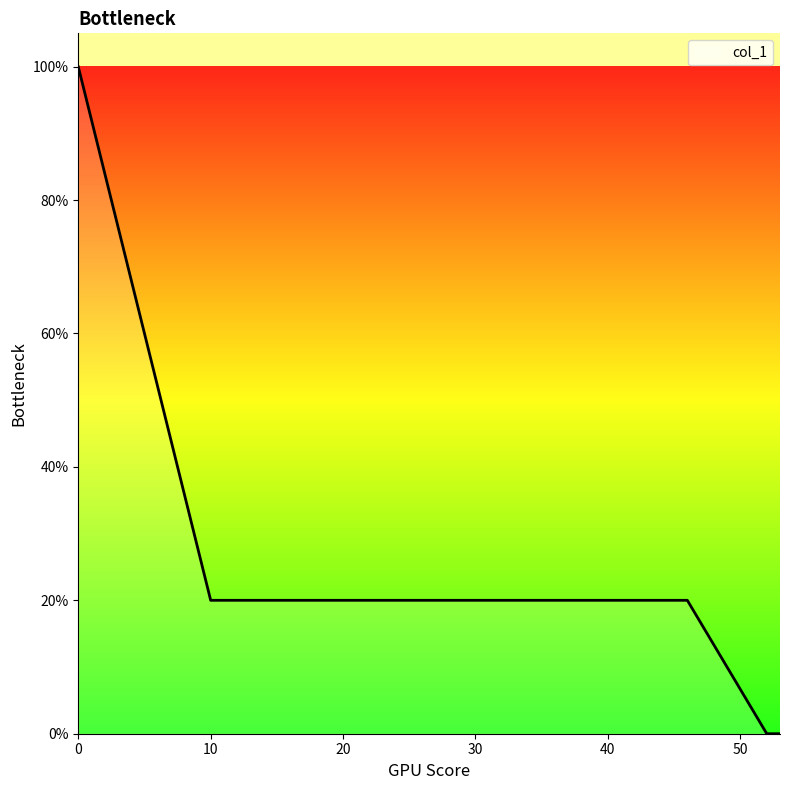

Is this an area chart (filled region under the line)?

Yes